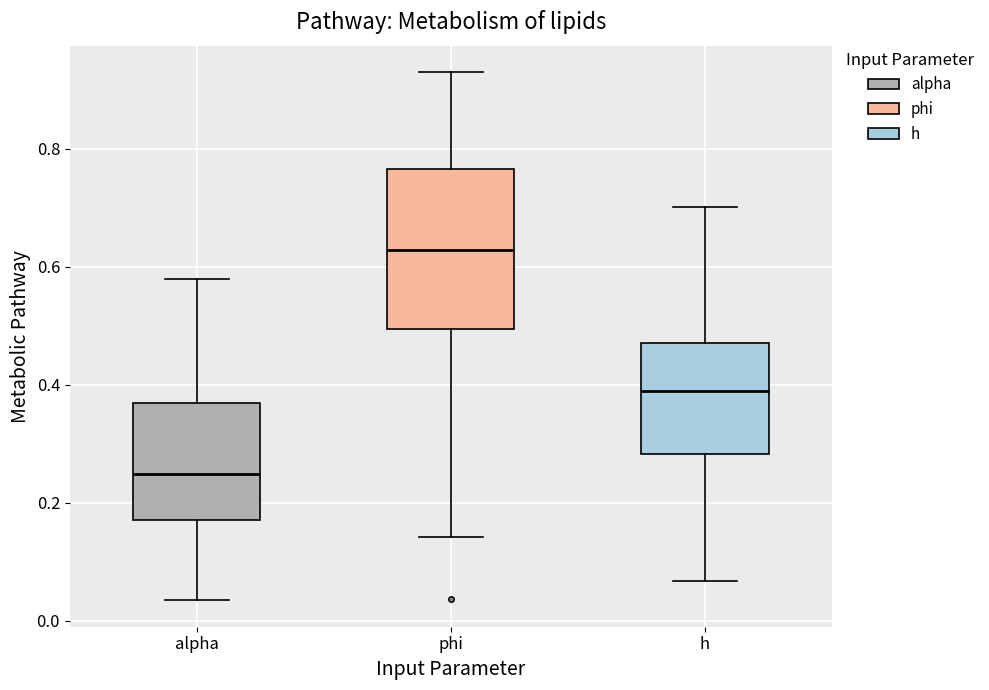

Where does the upper whisker of the box for alpha end on the y-axis? The values are not printed on the chart, so give them approximately, as read against the axis.

0.58